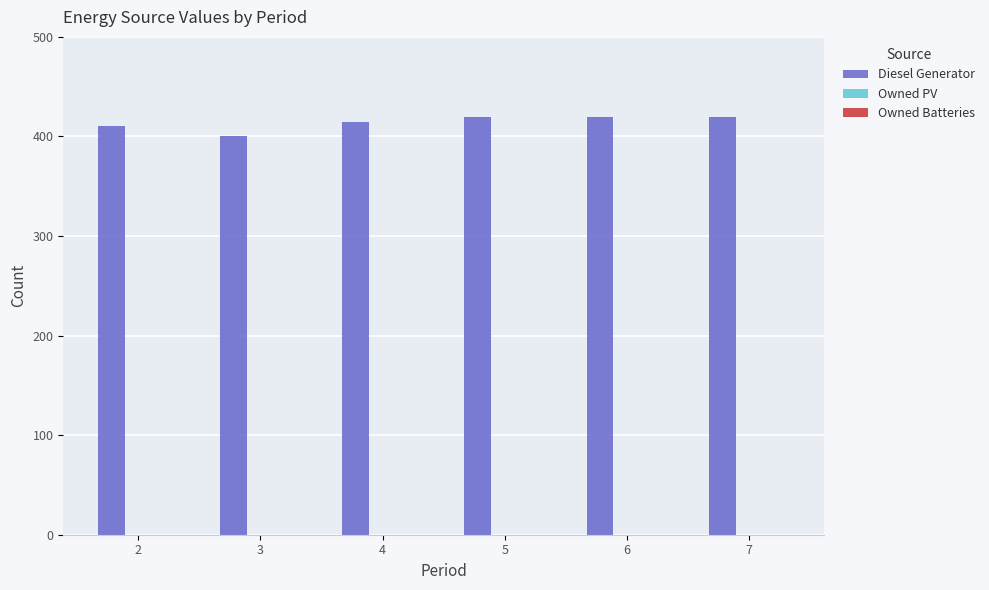

What is the smallest value displayed?

400